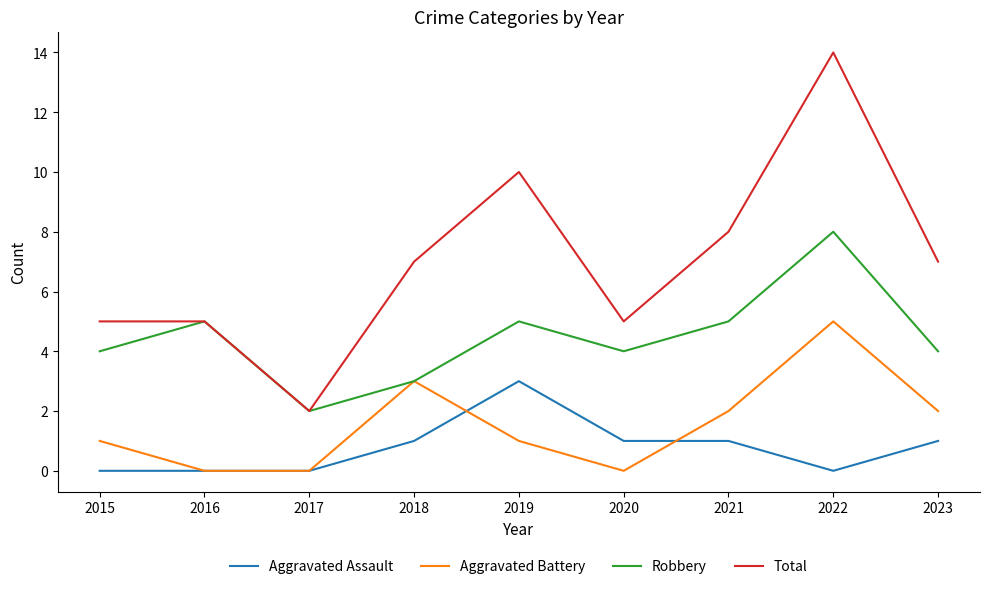

Rank the series by their maximum value, from highest to lowest.

Total, Robbery, Aggravated Battery, Aggravated Assault